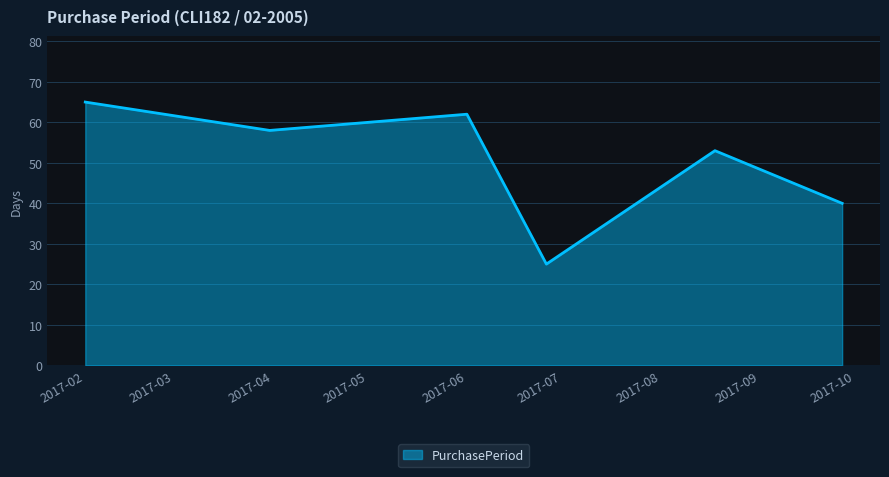

What is the difference between the second highest and second lowest values?

22